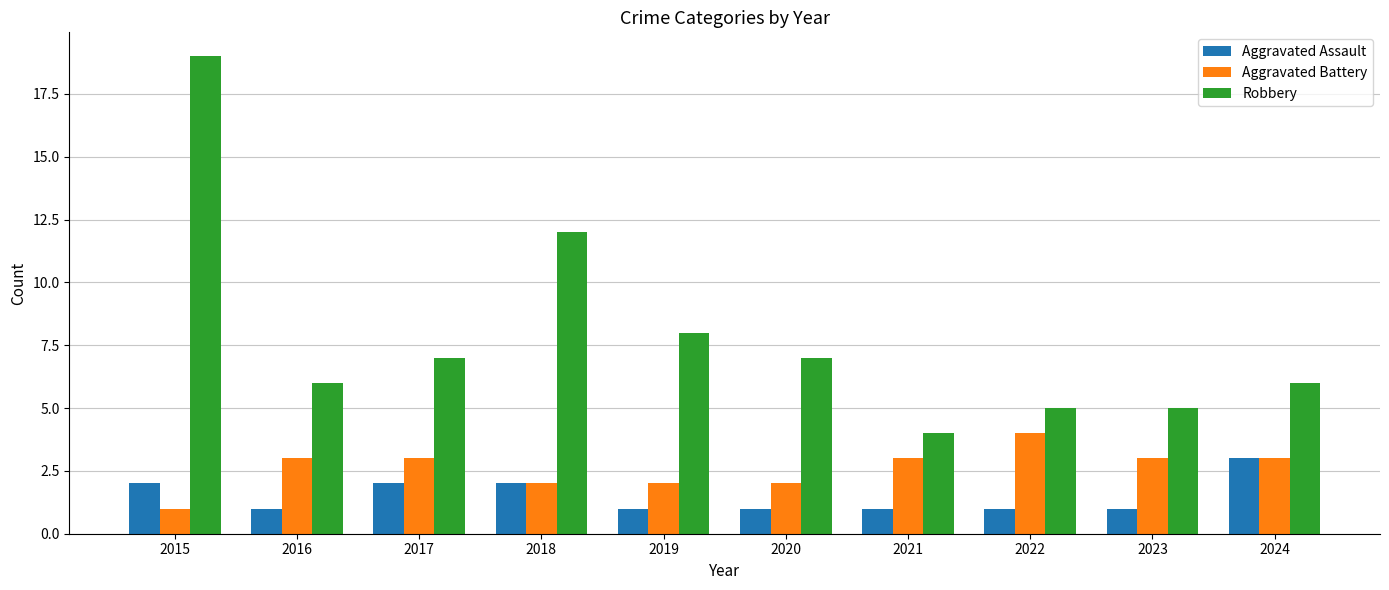

The Aggravated Assault series shows 2 at 2017. True or false?

True